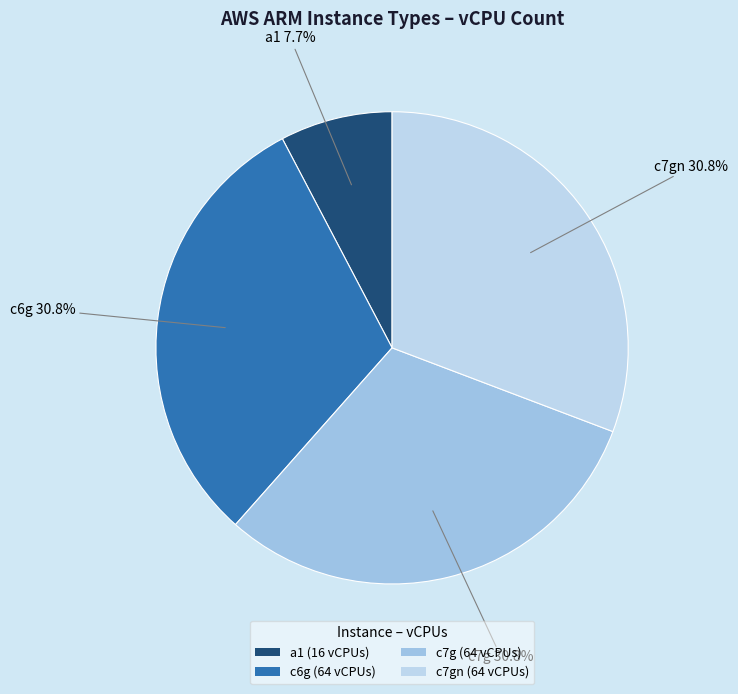

Which slice is the smallest?

a1 (16 vCPUs)